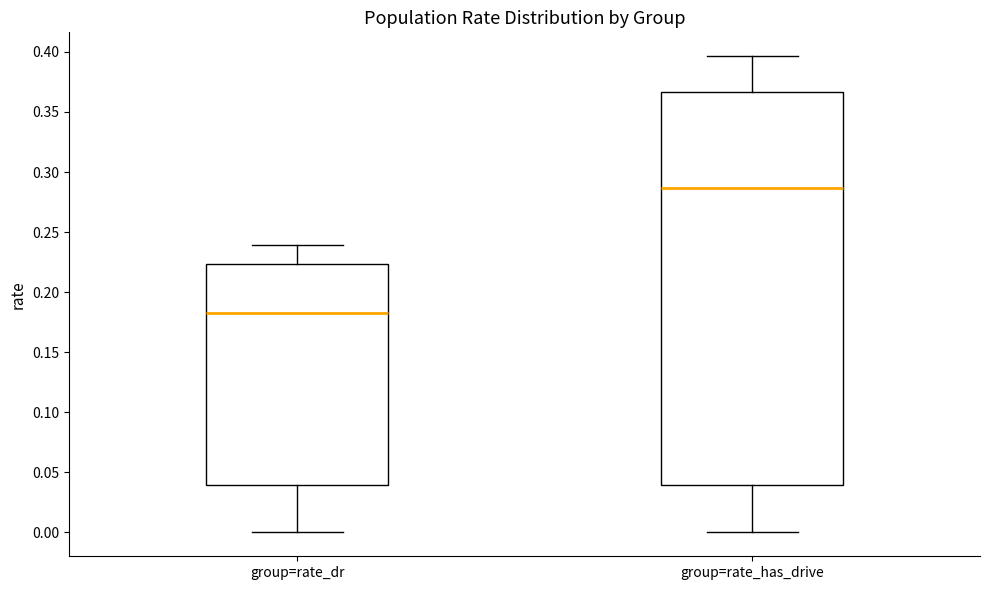

Reading left to right, read every box against the y-axis: the position of its median line, the range the box covers, and the ends of its whiskers. The values are not printed on the chart, so give them approximately, as read against the axis.

group=rate_dr: median 0.180, box 0.040 to 0.225, whiskers 0.000 to 0.240
group=rate_has_drive: median 0.285, box 0.040 to 0.365, whiskers 0.000 to 0.395